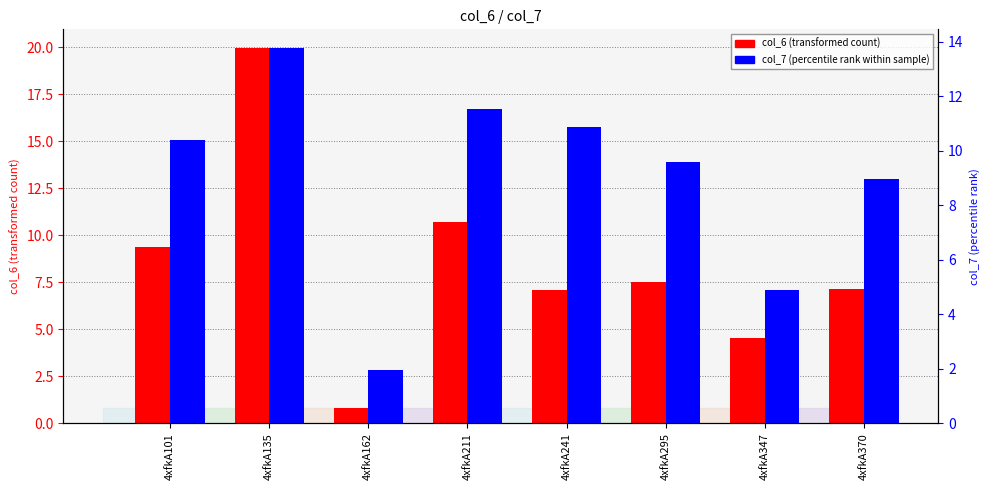

How many values in the col_6 series are below 7?

2